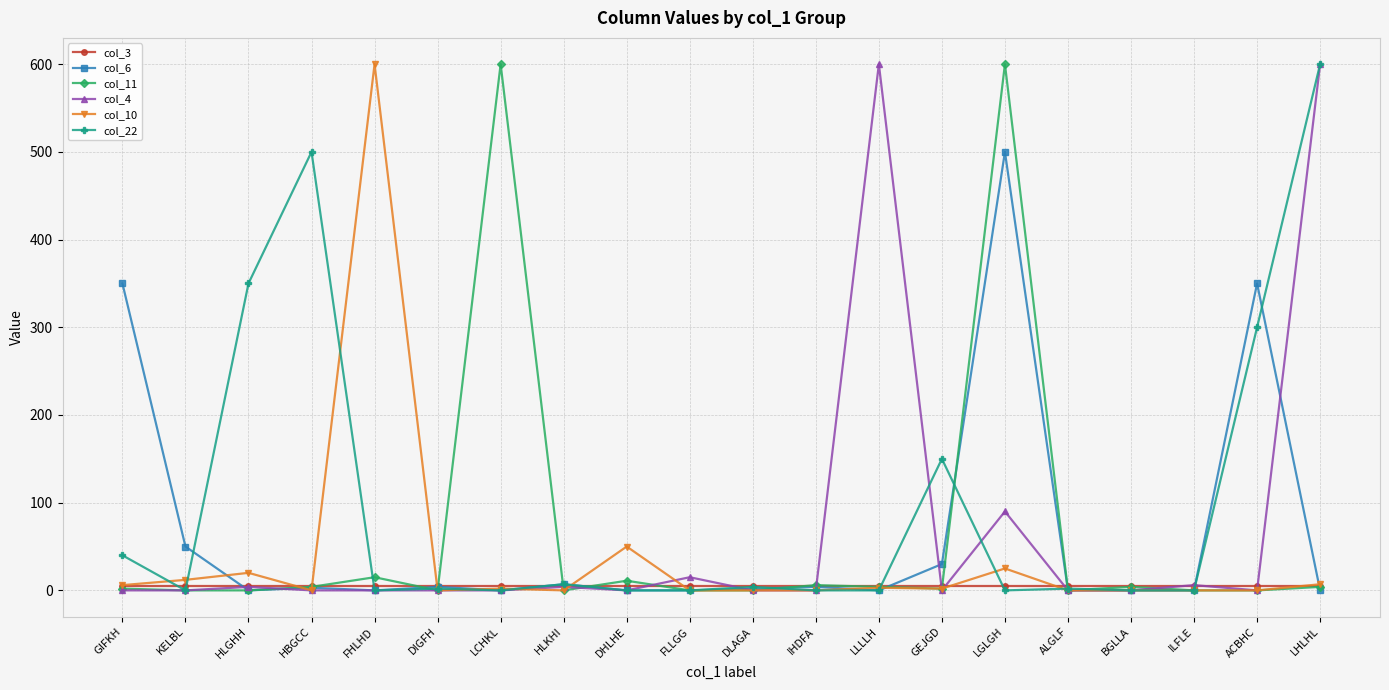

Which series has the largest total across all categories?

col_22